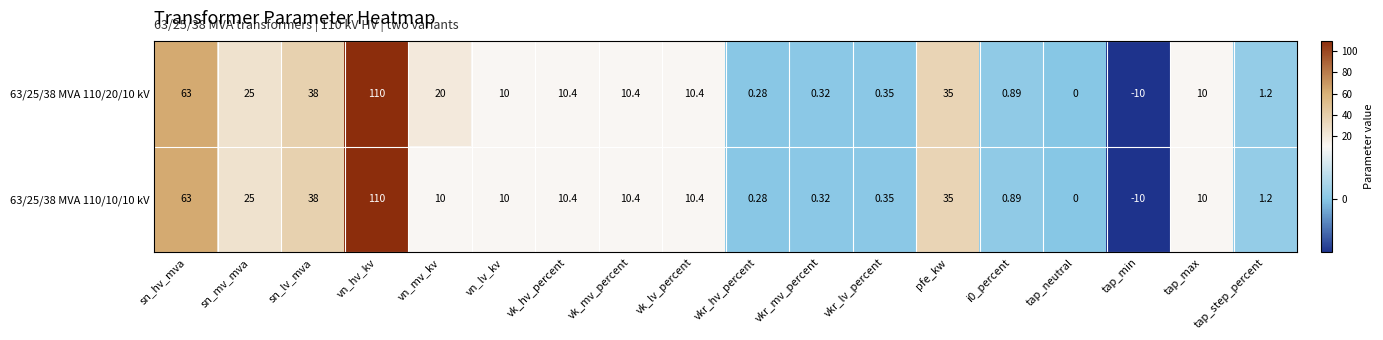

What is the total value across all series at i0_percent?

1.8